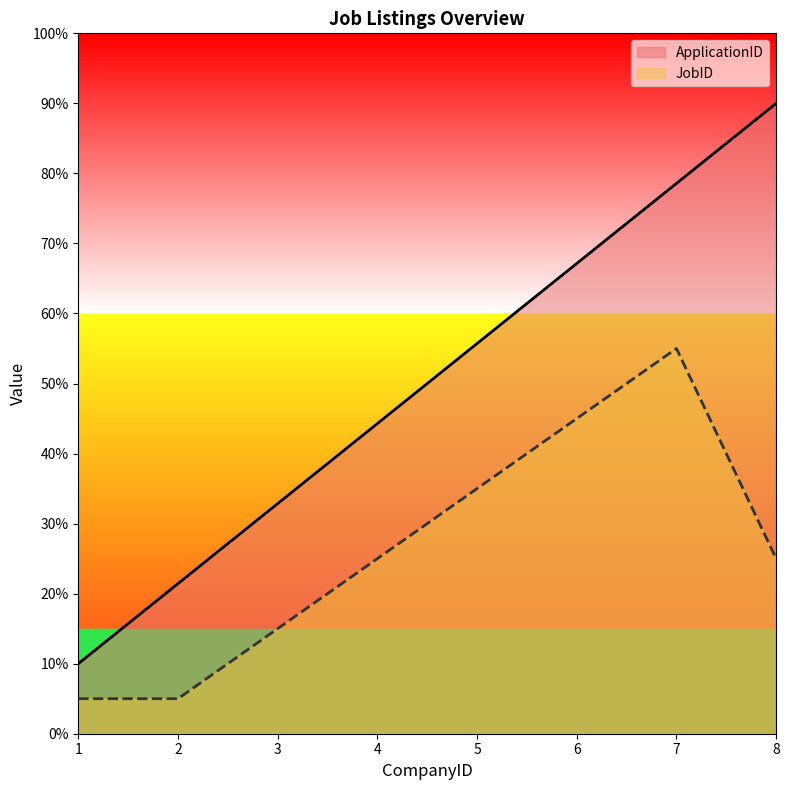

Reading left to right, extract all data points from this chart.

ApplicationID: 1=1.0	2=2.1	3=3.3	4=4.4	5=5.6	6=6.7	7=7.9	8=9.0
JobID: 1=0.5	2=0.5	3=1.5	4=2.5	5=3.5	6=4.5	7=5.5	8=2.5